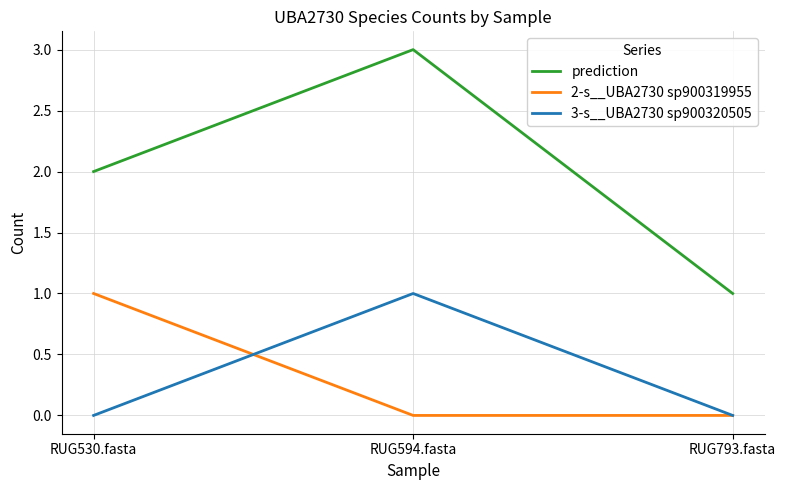

What are all the series names shown in the legend?

prediction, 2-s__UBA2730 sp900319955, 3-s__UBA2730 sp900320505